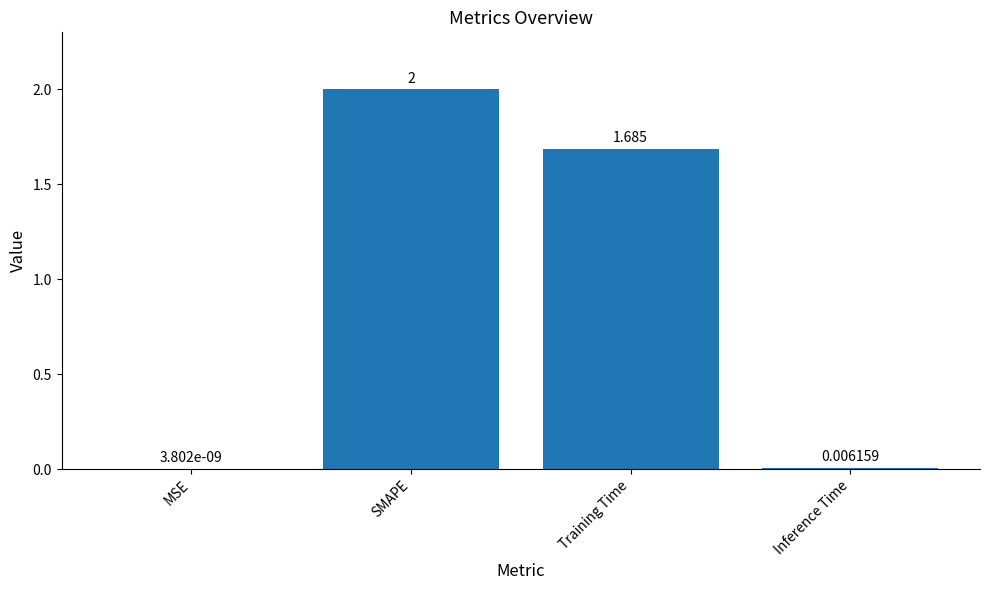

The value at SMAPE is 1.3. True or false?

False